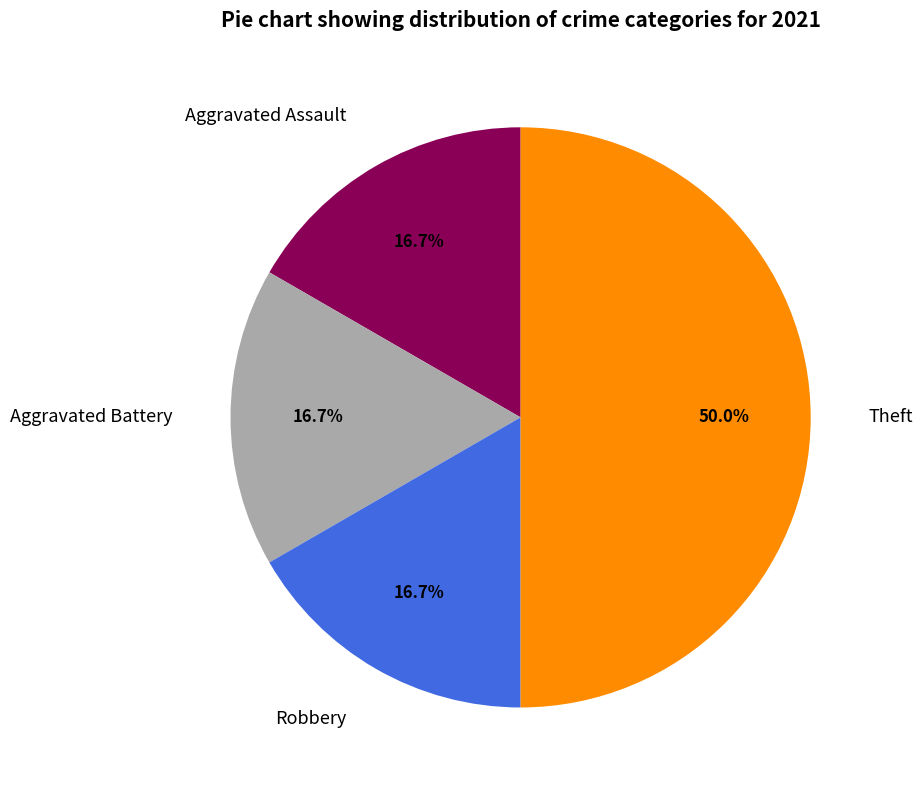

How much of the chart is everything except Theft?

50.0%